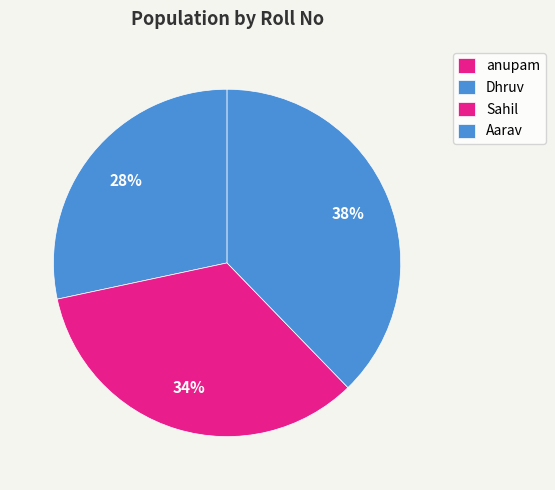

Does Sahil account for over 50% of the chart?

No